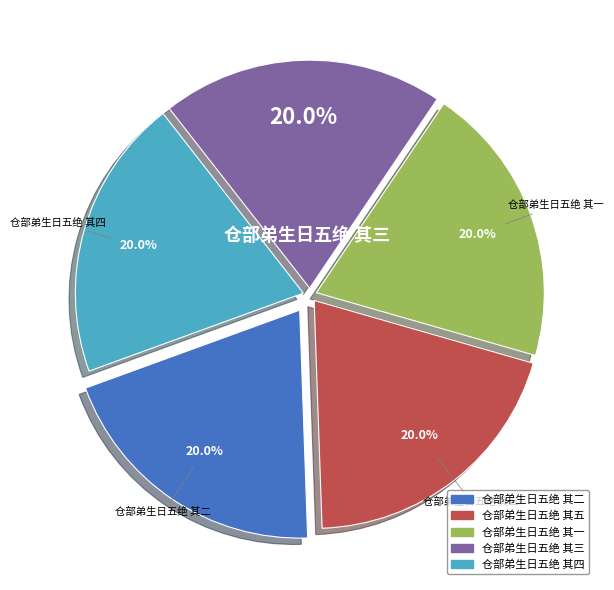

How many segments does this pie chart have?

5